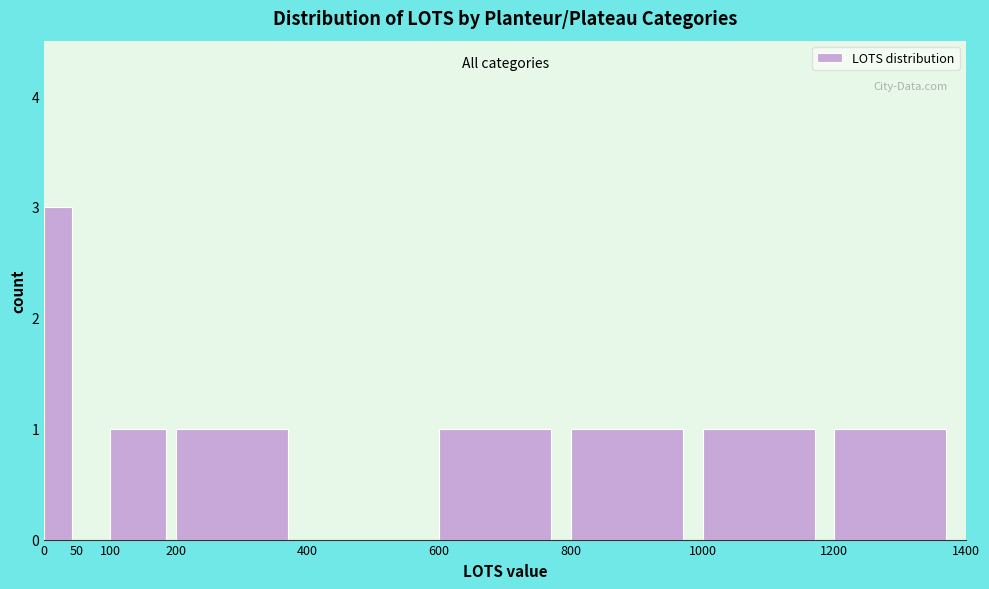

Reading left to right, transcribe this chart: for each bar, give the range it covers on the x-axis and its height. The values are not printed on the chart, so give them approximately, as read against the axis.

0 to 50: 3
50 to 100: 0
100 to 200: 1
200 to 400: 1
400 to 600: 0
600 to 800: 1
800 to 1000: 1
1000 to 1200: 1
1200 to 1400: 1